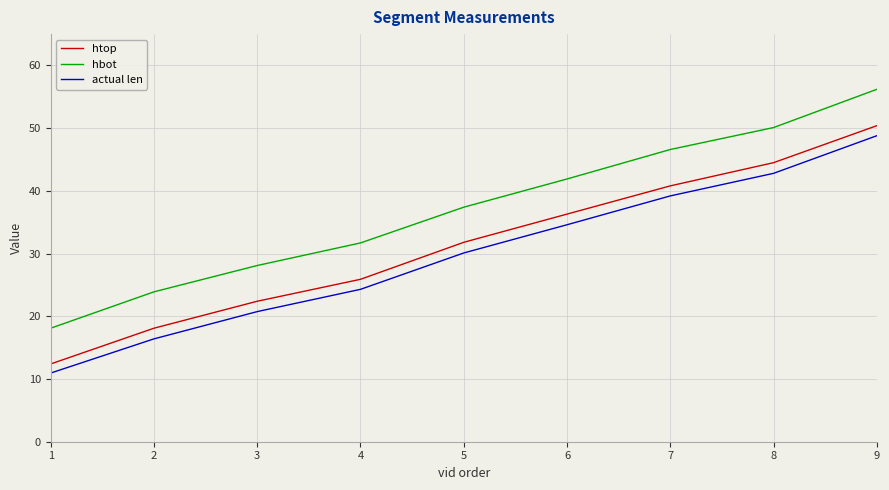

True or false: actual len and htop intersect in this chart.

False